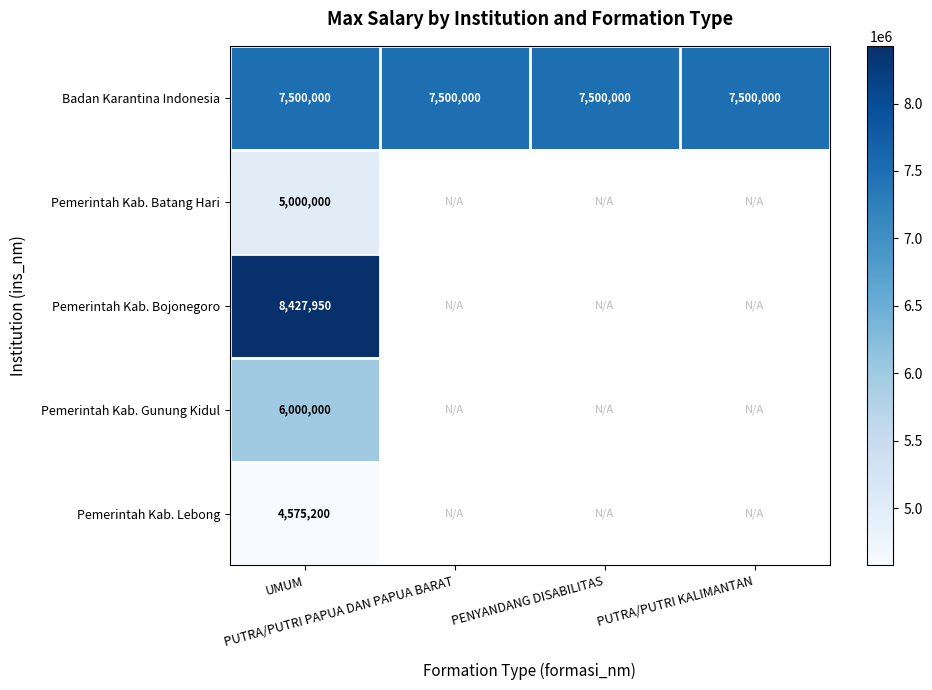

Rank the series by their maximum value, from lowest to highest.

Pemerintah Kab. Lebong, Pemerintah Kab. Batang Hari, Pemerintah Kab. Gunung Kidul, Badan Karantina Indonesia, Pemerintah Kab. Bojonegoro